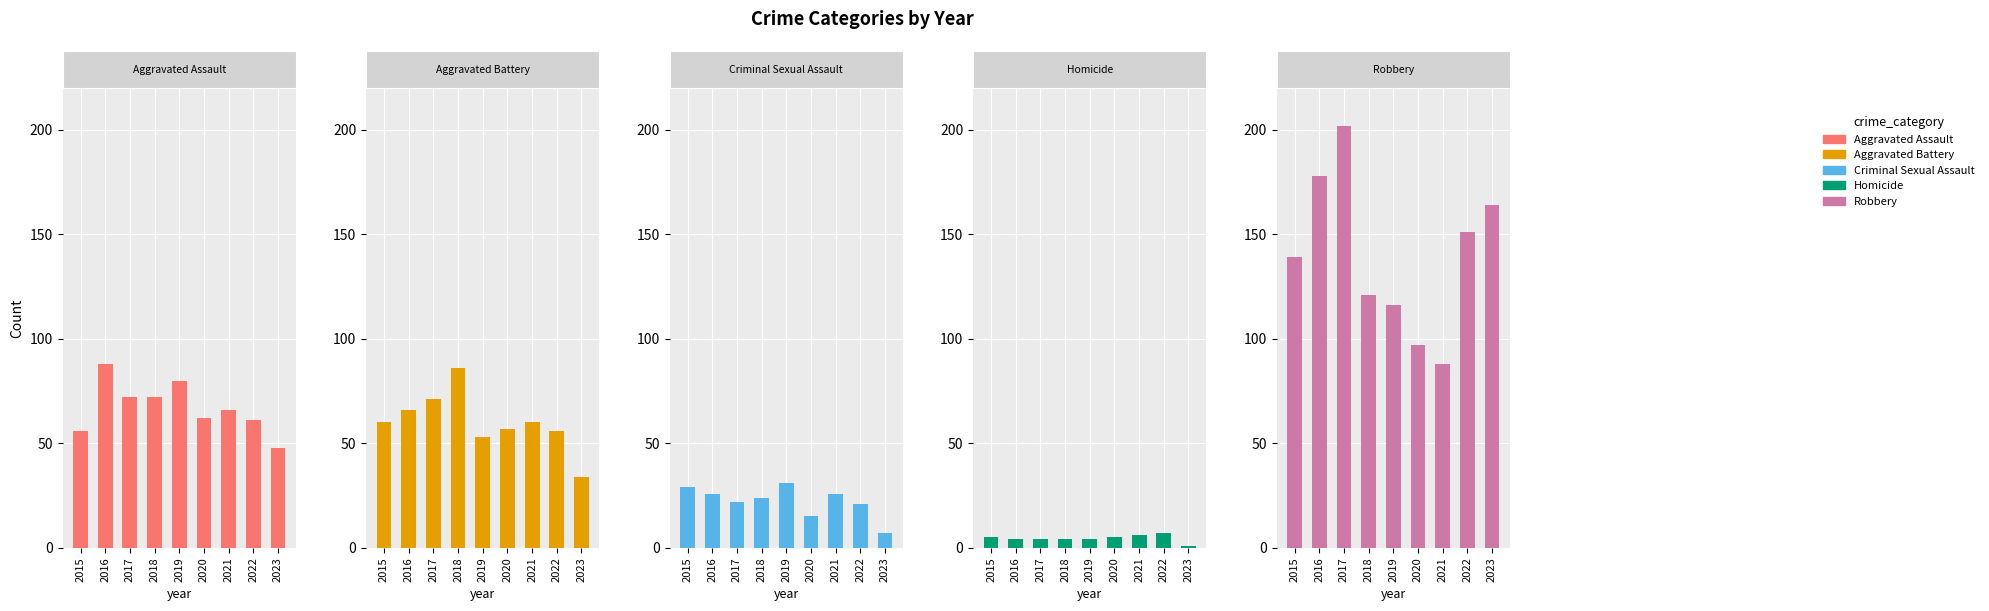

At which category is the sum across all series the highest?

2017